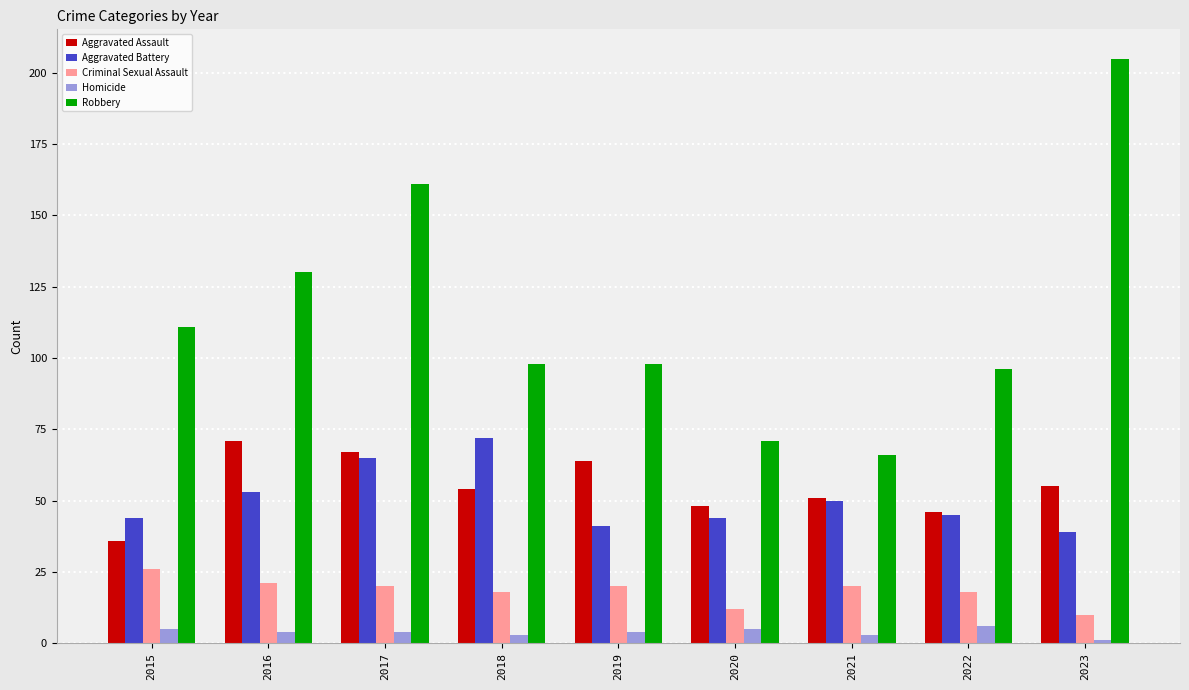

Where is Robbery nearest to the value 135?

2016